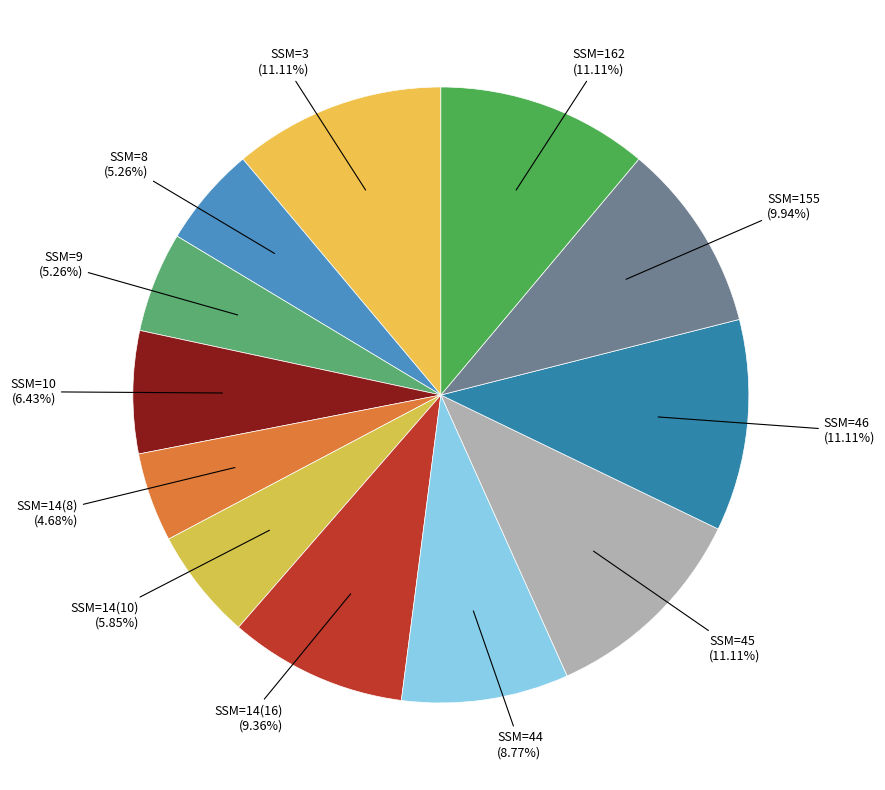

Do SSM=8 and SSM=14(16) together represent more than half of the pie?

No